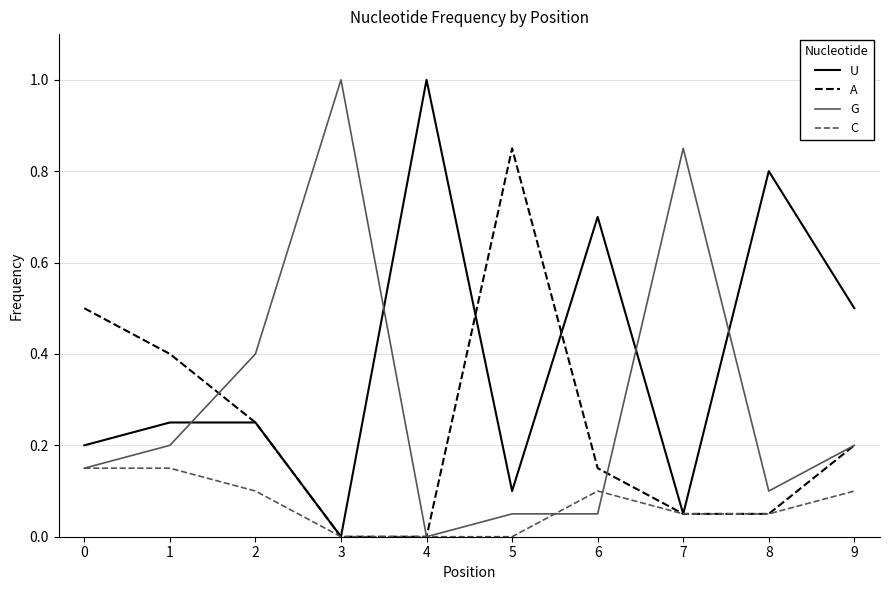

Which category has the highest value in the A series?

5